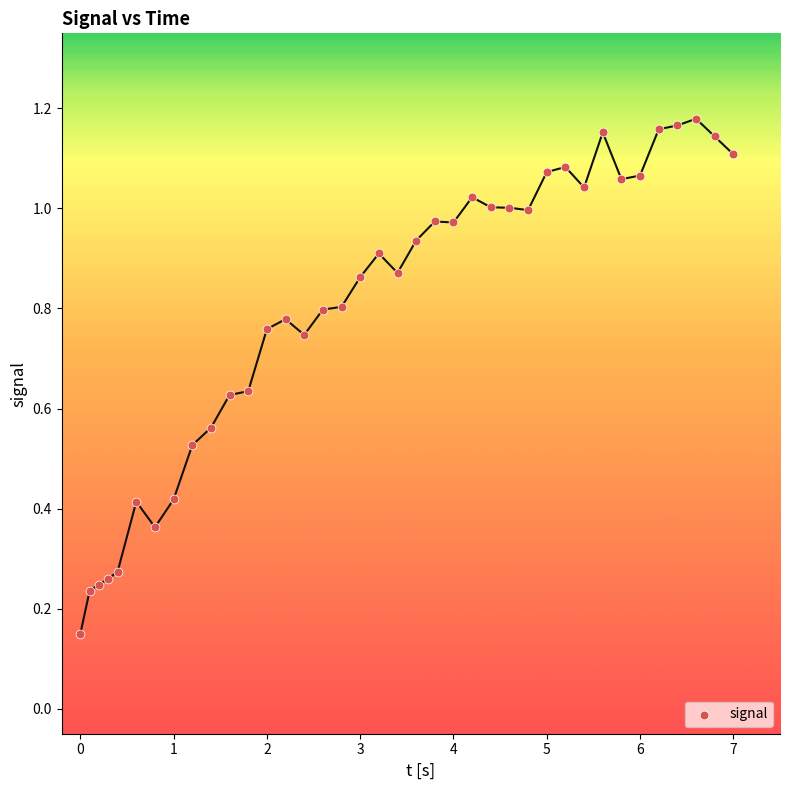

What is the range of X values (max minus min)?

7.0